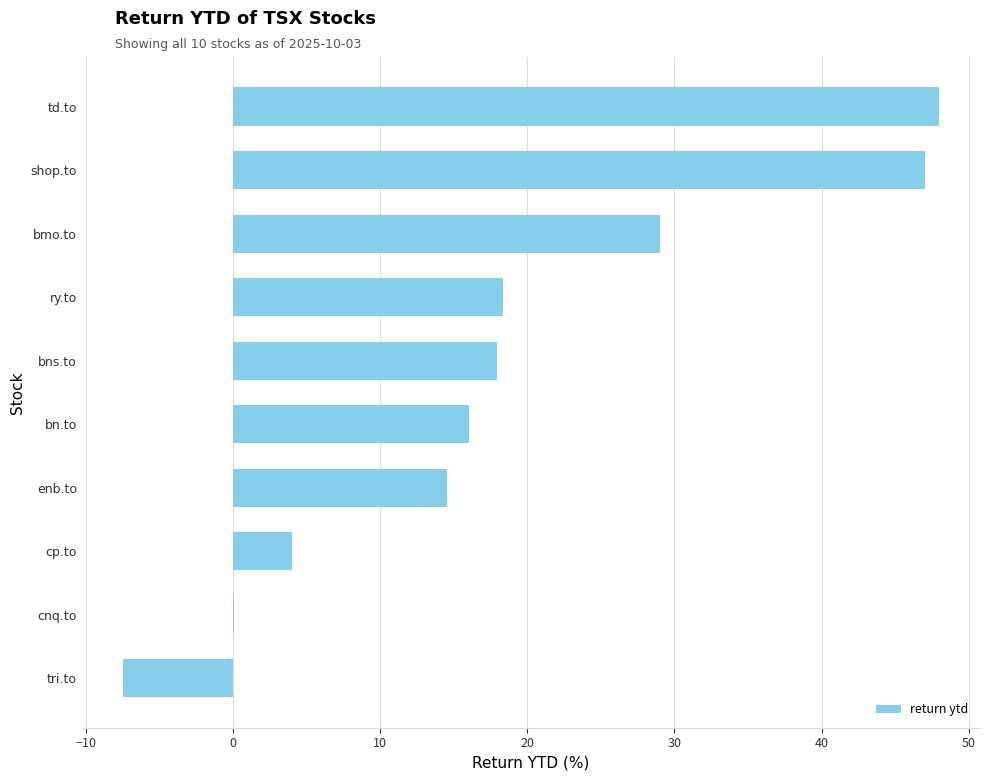

Is it true that the value at enb.to is 6.5?

False